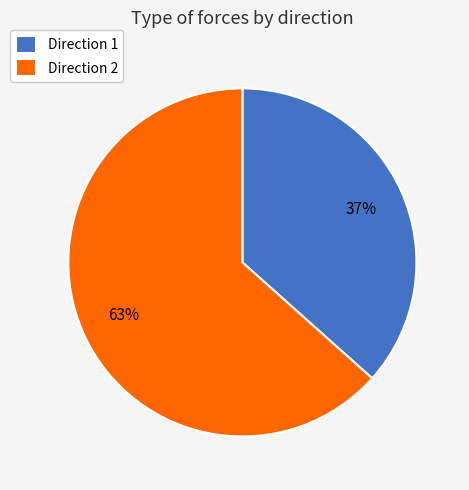

How many slices are in this pie chart?

2